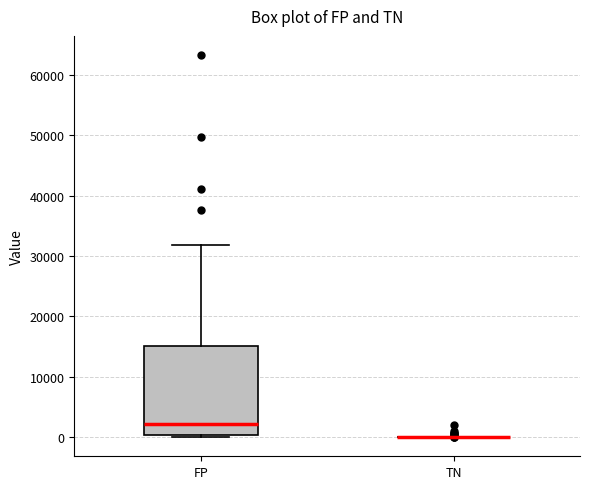

Which box is the tallest, from its lower edge to its upper edge?

FP